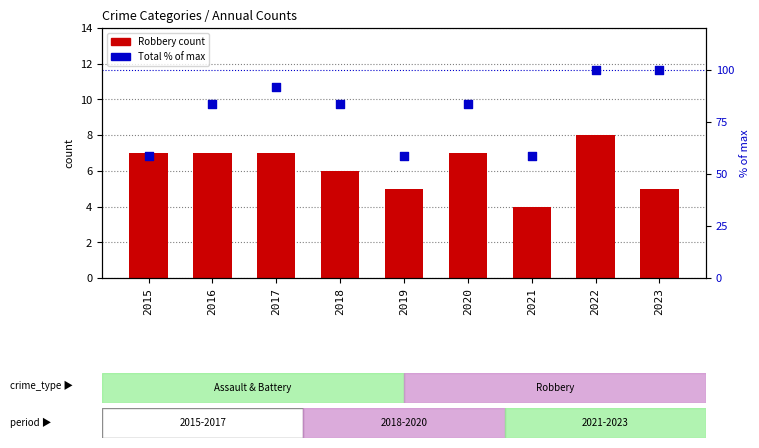

Which series contains the highest Y value?

Total (% of max)